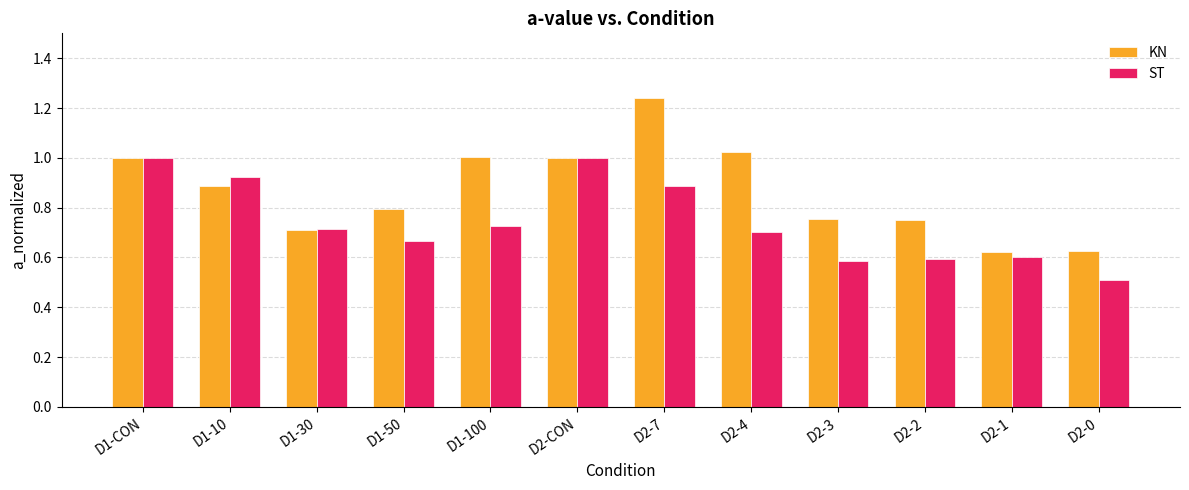

Which label corresponds to the smallest value in the chart?

D2-0